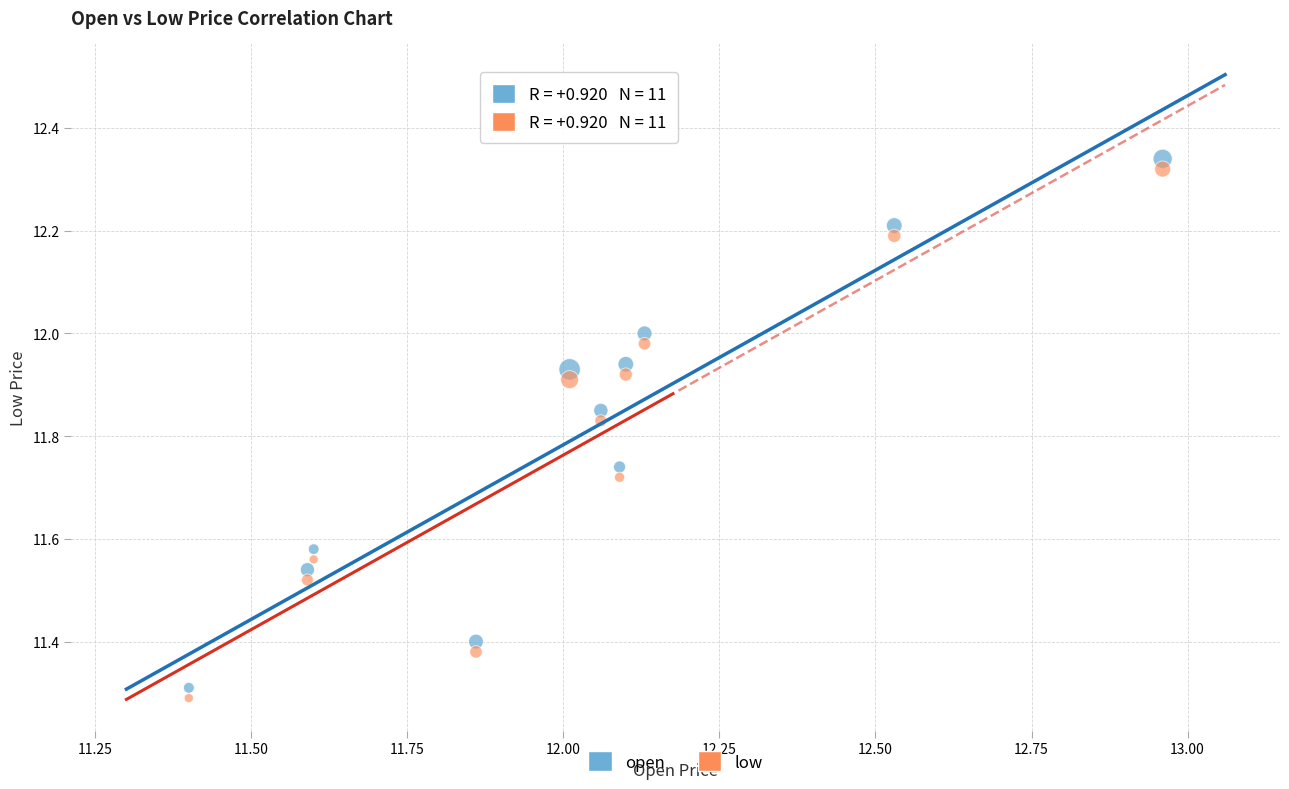

Across all series, what Y value is closest to 11?

11.3